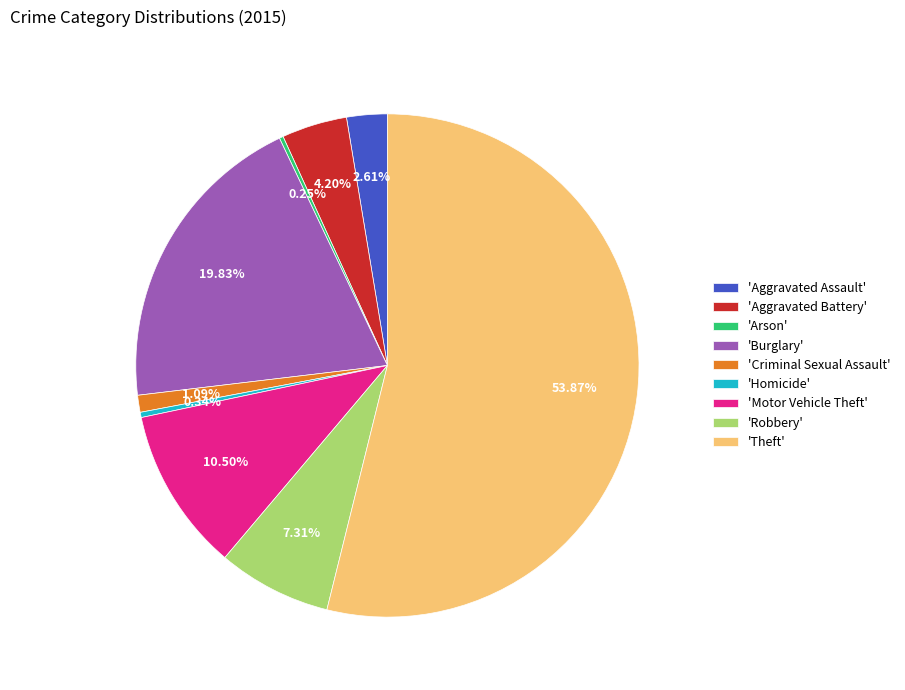

Which slice is the largest?

'Theft'